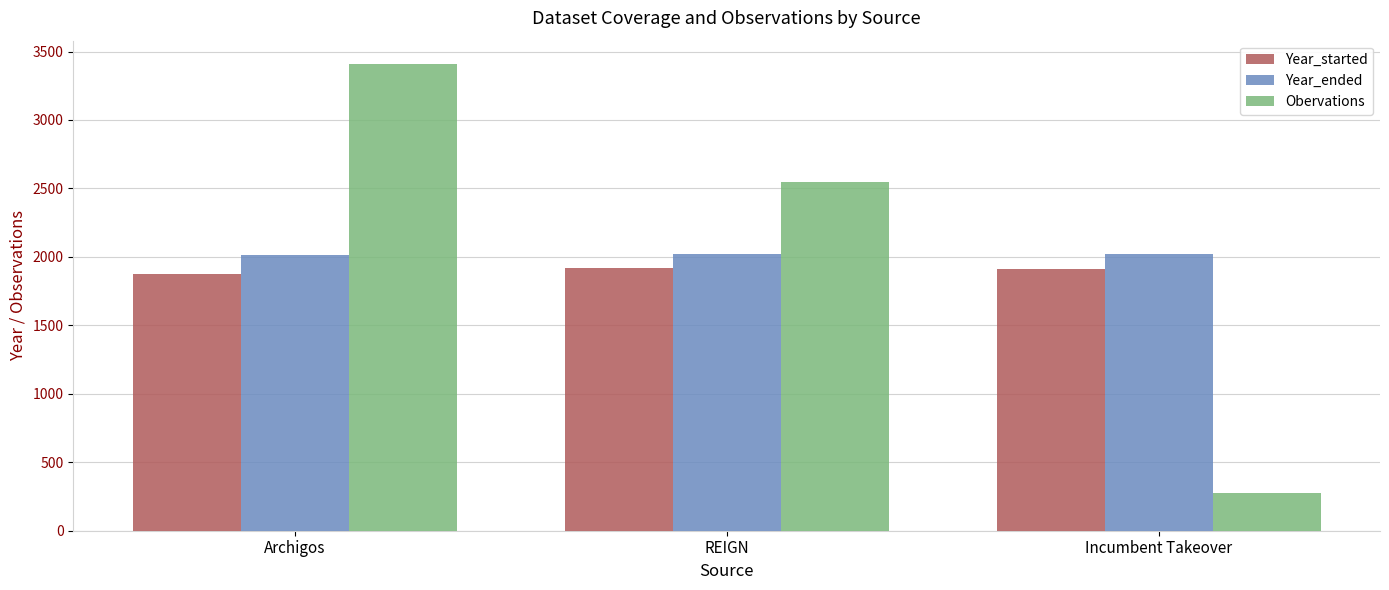

Rank the series by their average value, from lowest to highest.

Year_started, Year_ended, Obervations